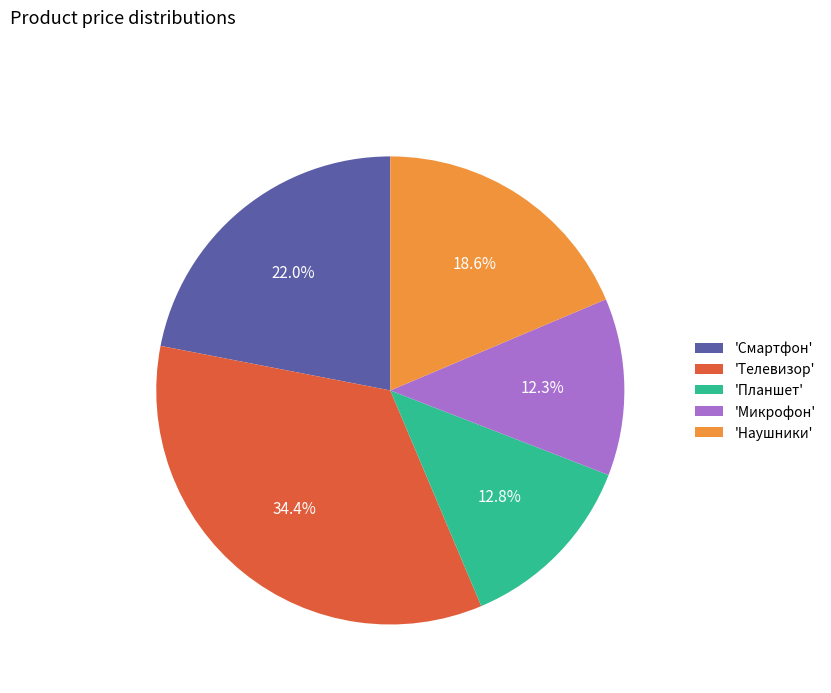

What is the ratio of the value at 'Наушники' to the value at 'Планшет'?

1.5